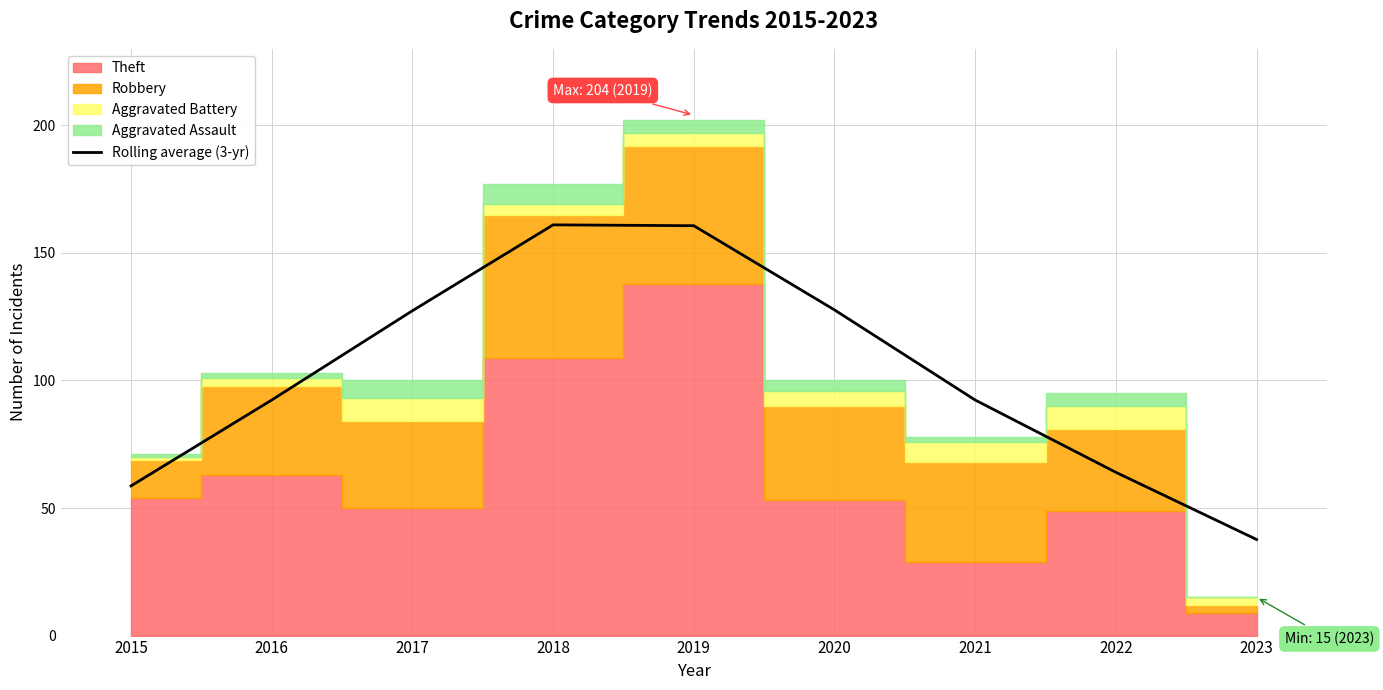

Count the number of categories in the chart.

9